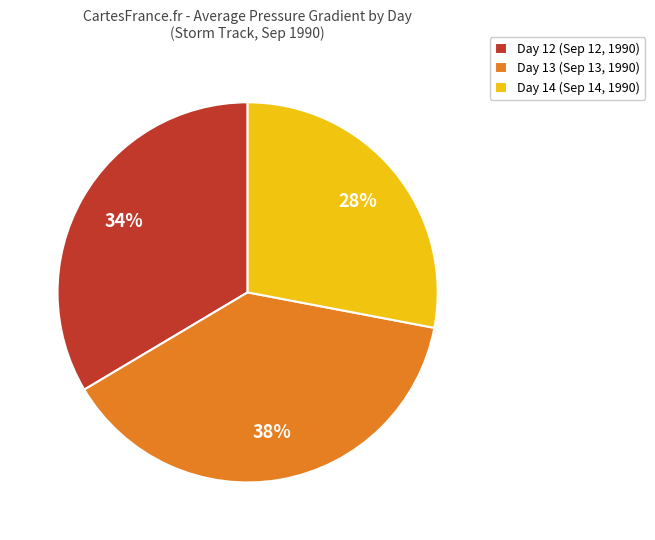

What is the ratio of the value at Day 13 (Sep 13, 1990) to the value at Day 12 (Sep 12, 1990)?

1.1